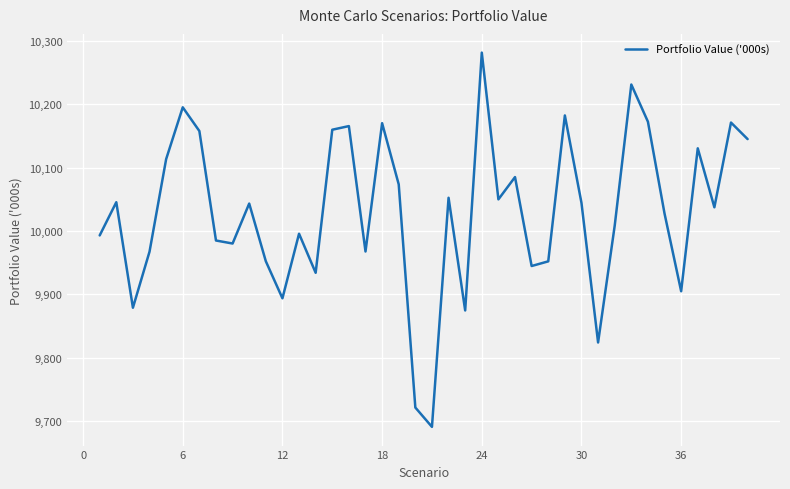

What is the minimum value shown in the chart?

9690.9